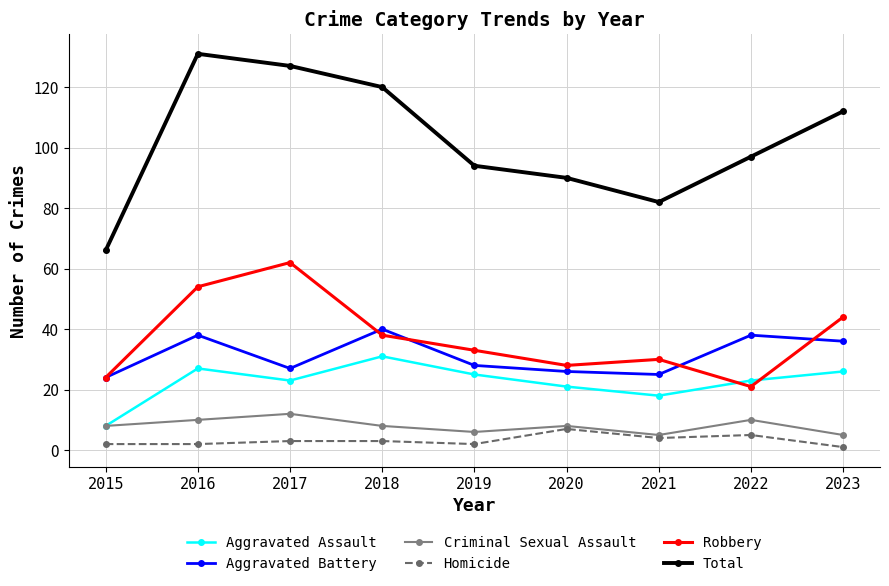

Which category has the highest value in the Total series?

2016